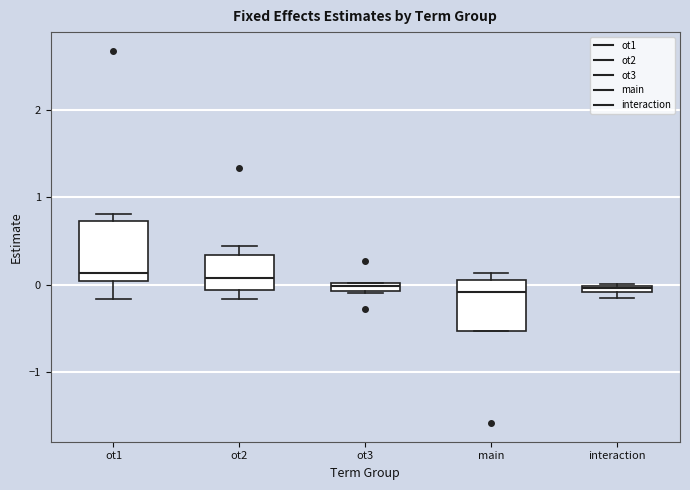

Where is the lower edge of the box for main on the y-axis? The values are not printed on the chart, so give them approximately, as read against the axis.

-0.5